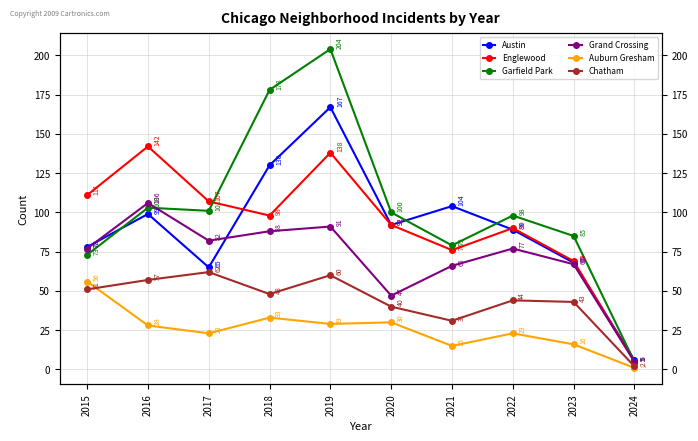

At which label does Grand Crossing first exceed 77?

2016